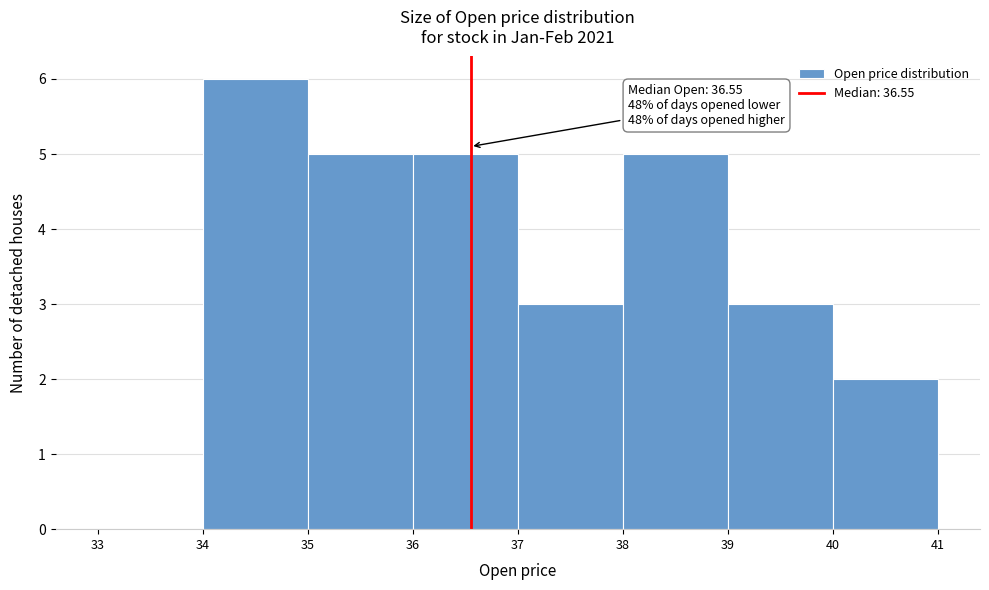

Which range on the x-axis has the tallest bar?

34 to 35